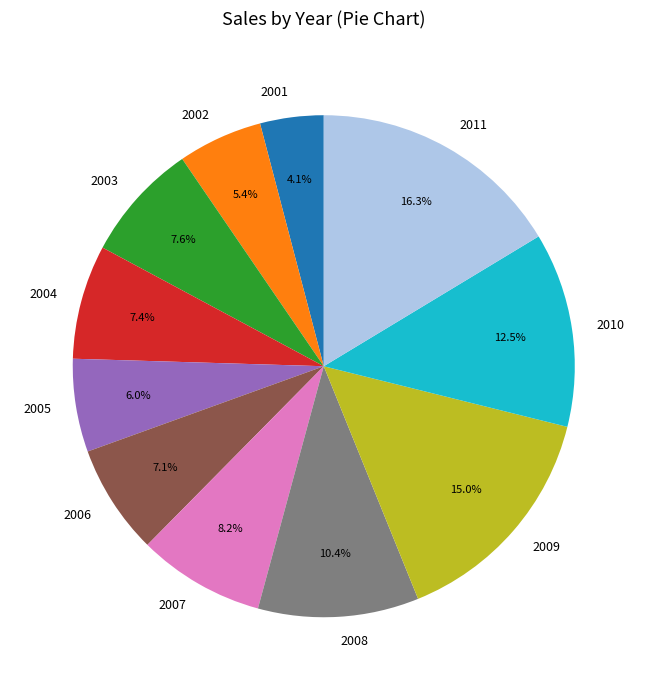

What is the ratio of the value at 2002 to the value at 2008?

0.5